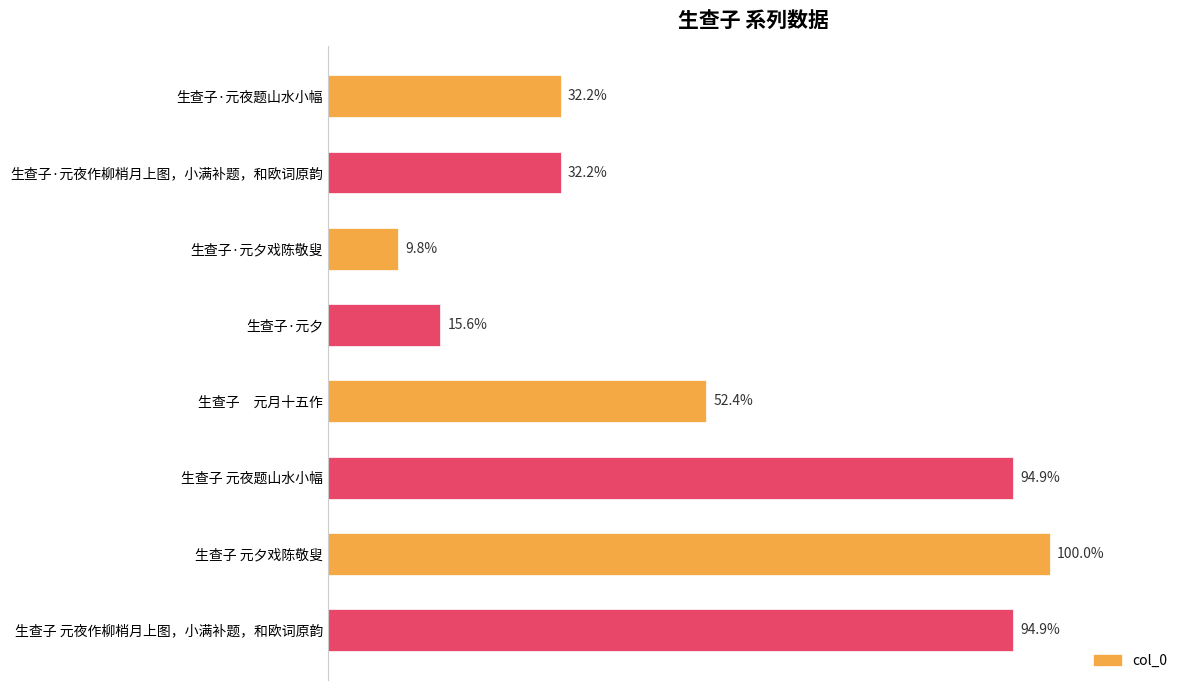

Are the bars horizontal?

Yes